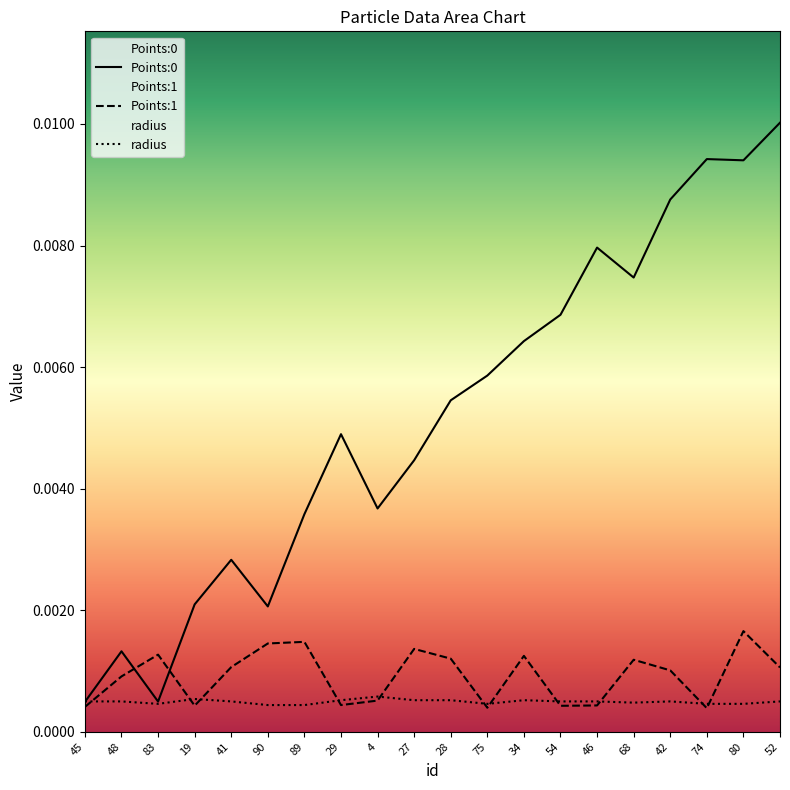

What is the label of the 8th point from the left?

29